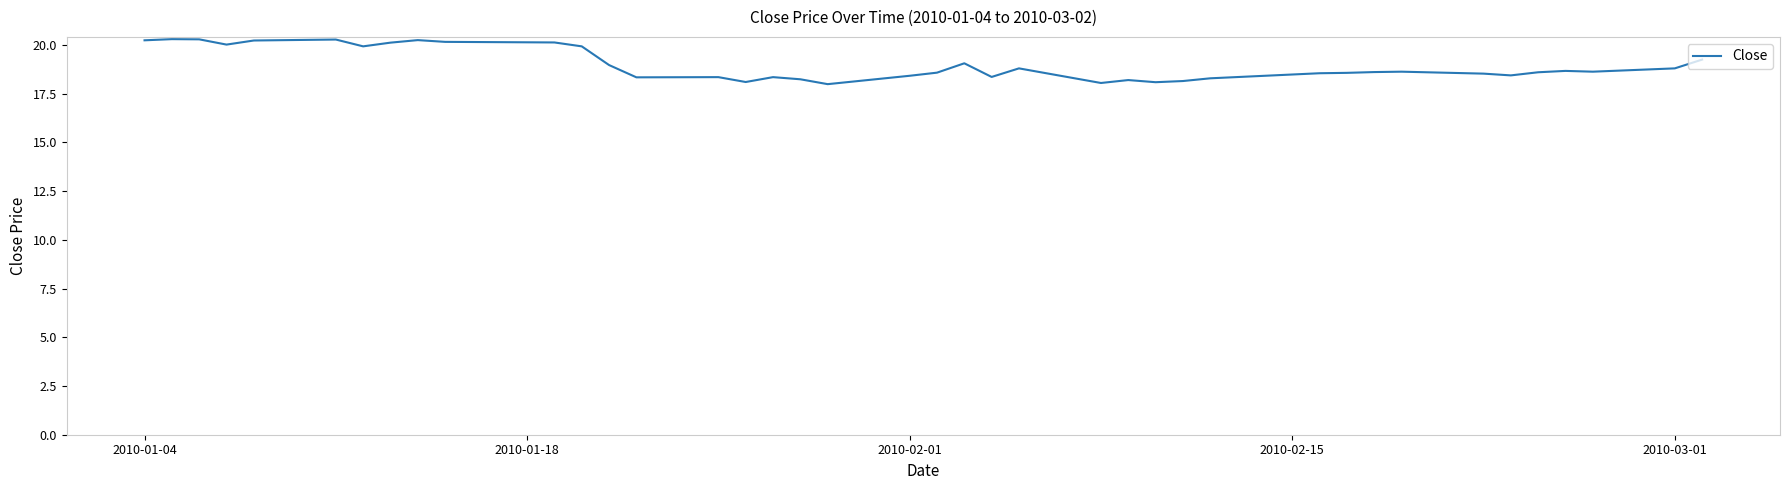

What is the smallest value displayed?

18.0